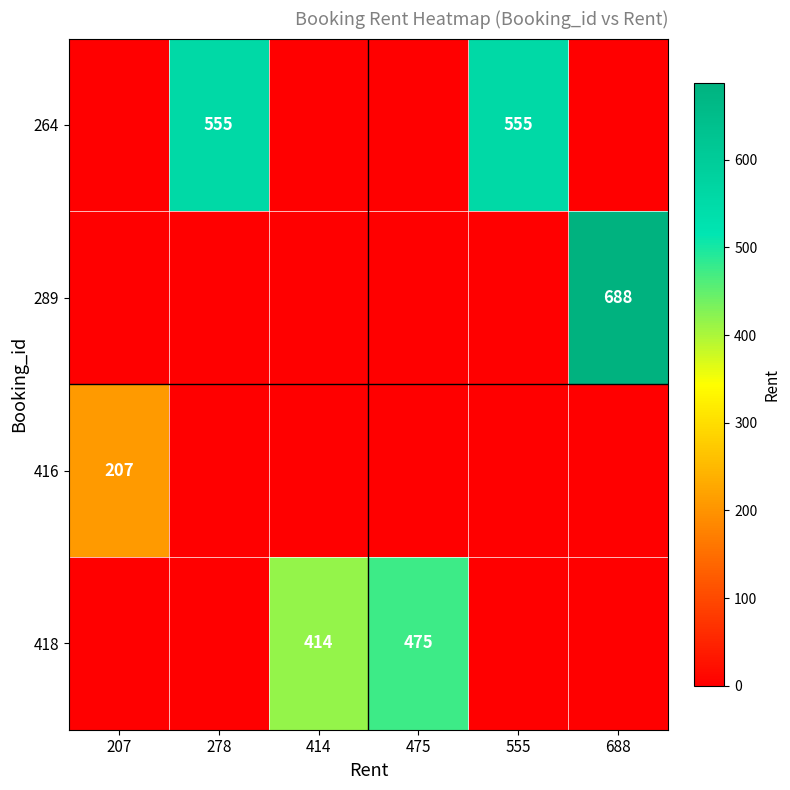

The value of 416 at 207 is 207. True or false?

True